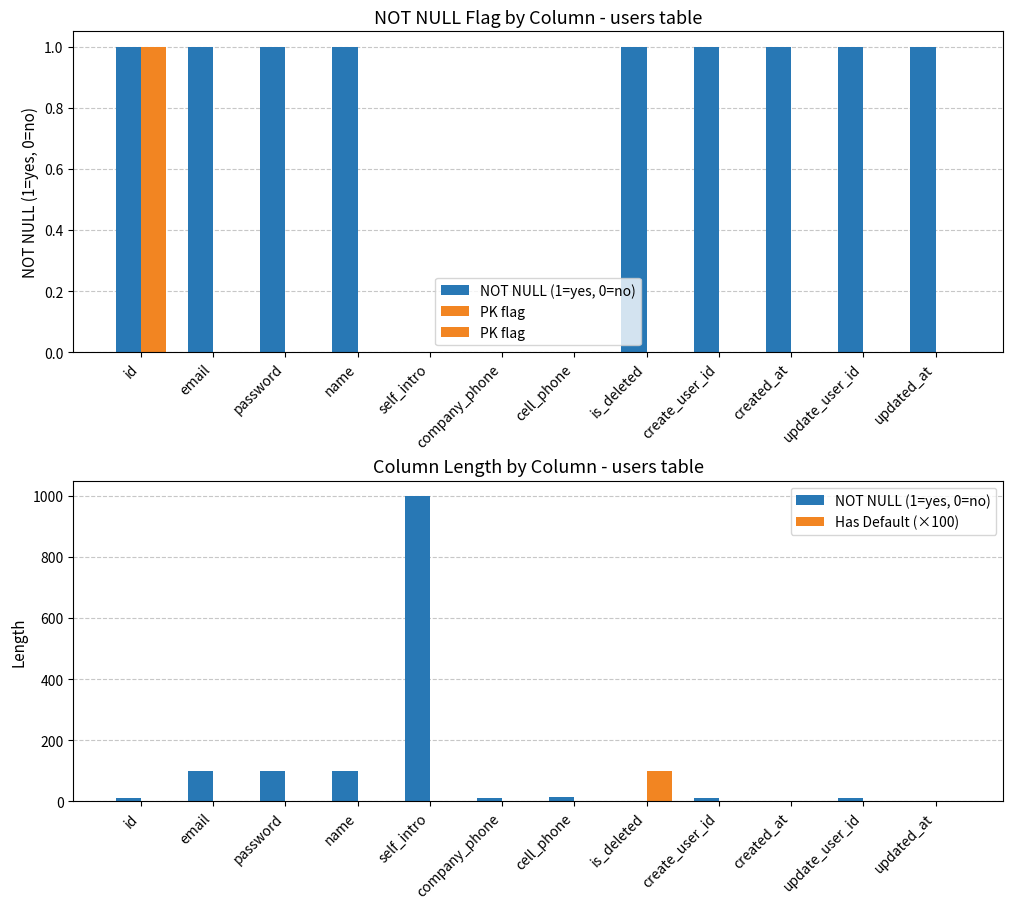

At which category is the sum across all series the highest?

self_intro